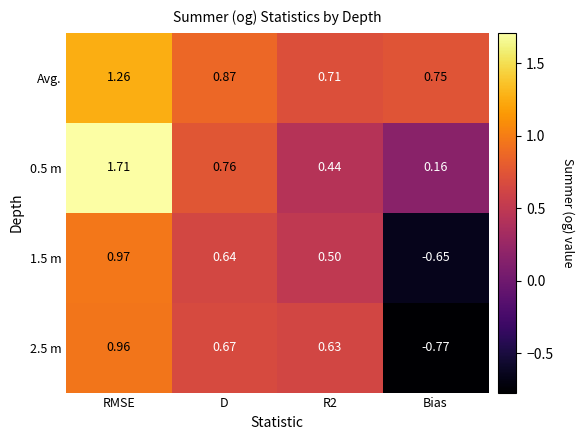

Which category has the highest value across all series?

RMSE